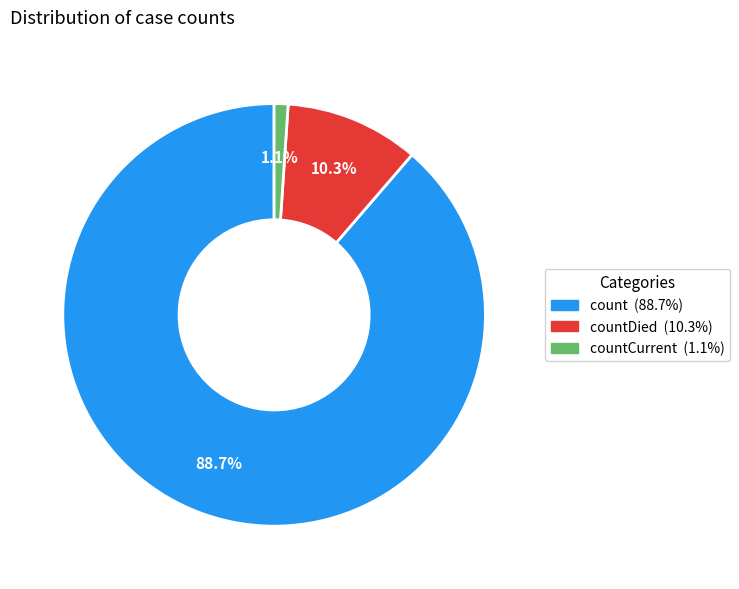

How many slices are in this pie chart?

3